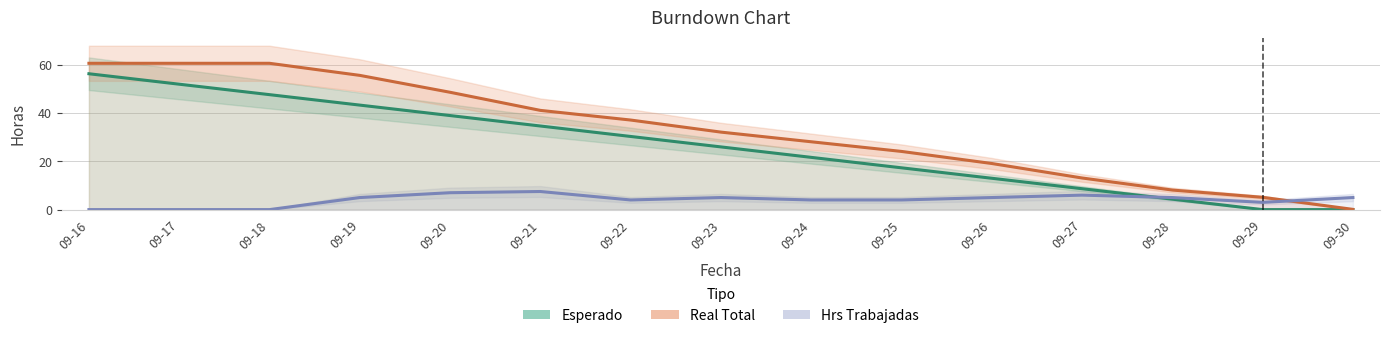

What is the value of the Esperado point at the 11th from the left?

13.0